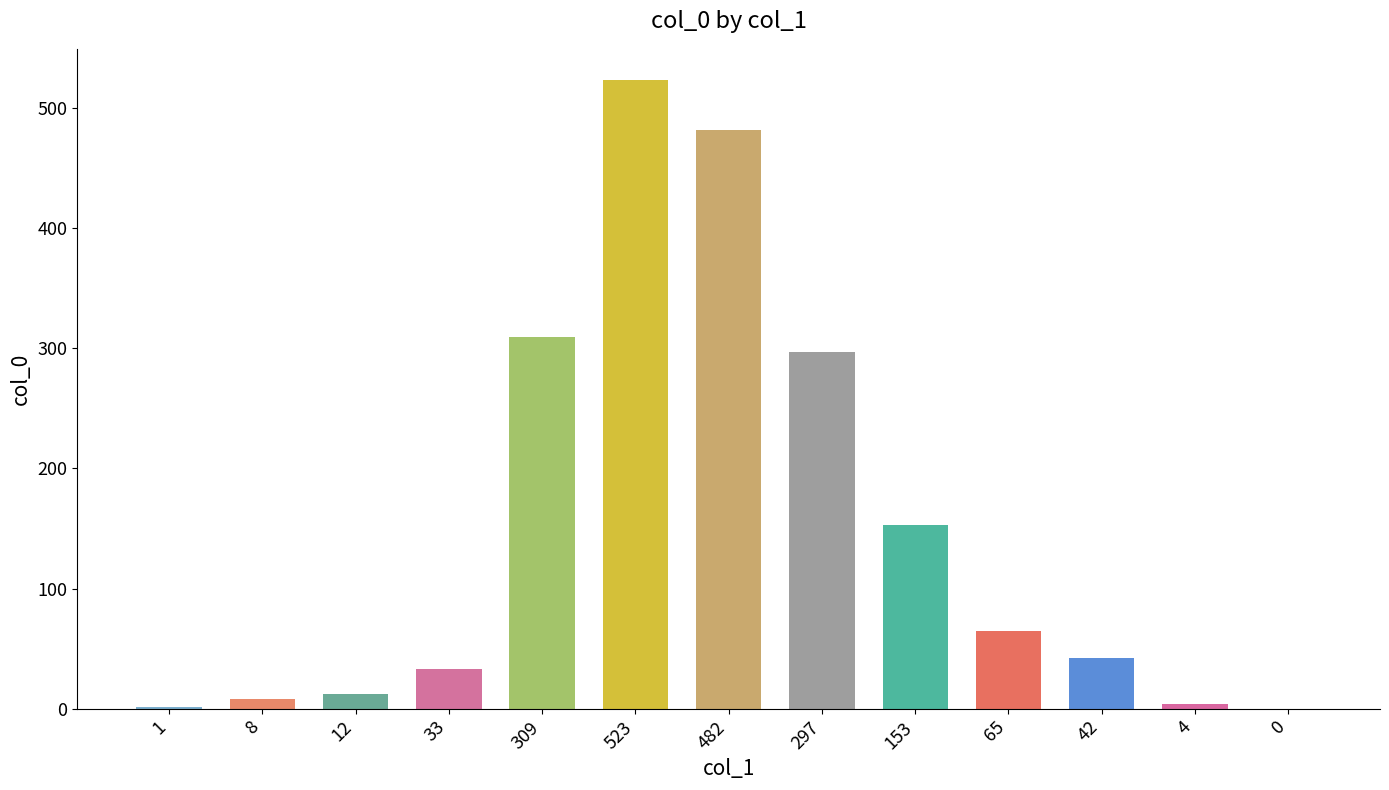

What is the sum of all values?

1929